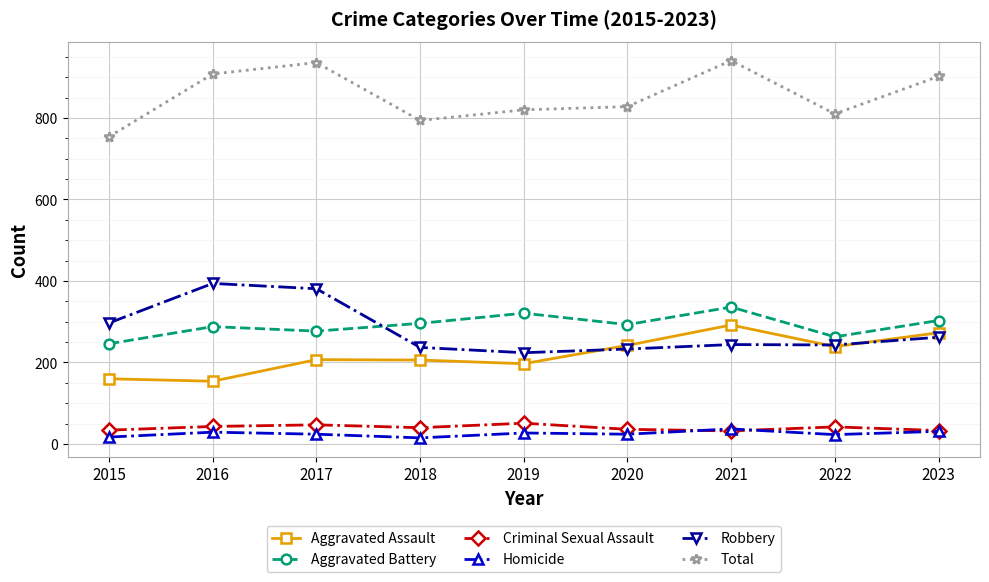

Is it true that Aggravated Assault equals 206 at 2018?

True